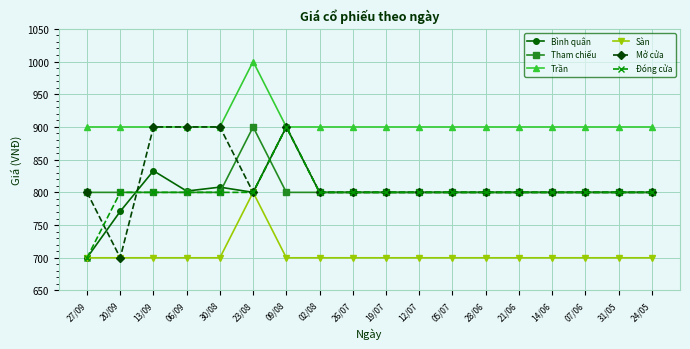

What is the label of the 13th point from the left?

28/06